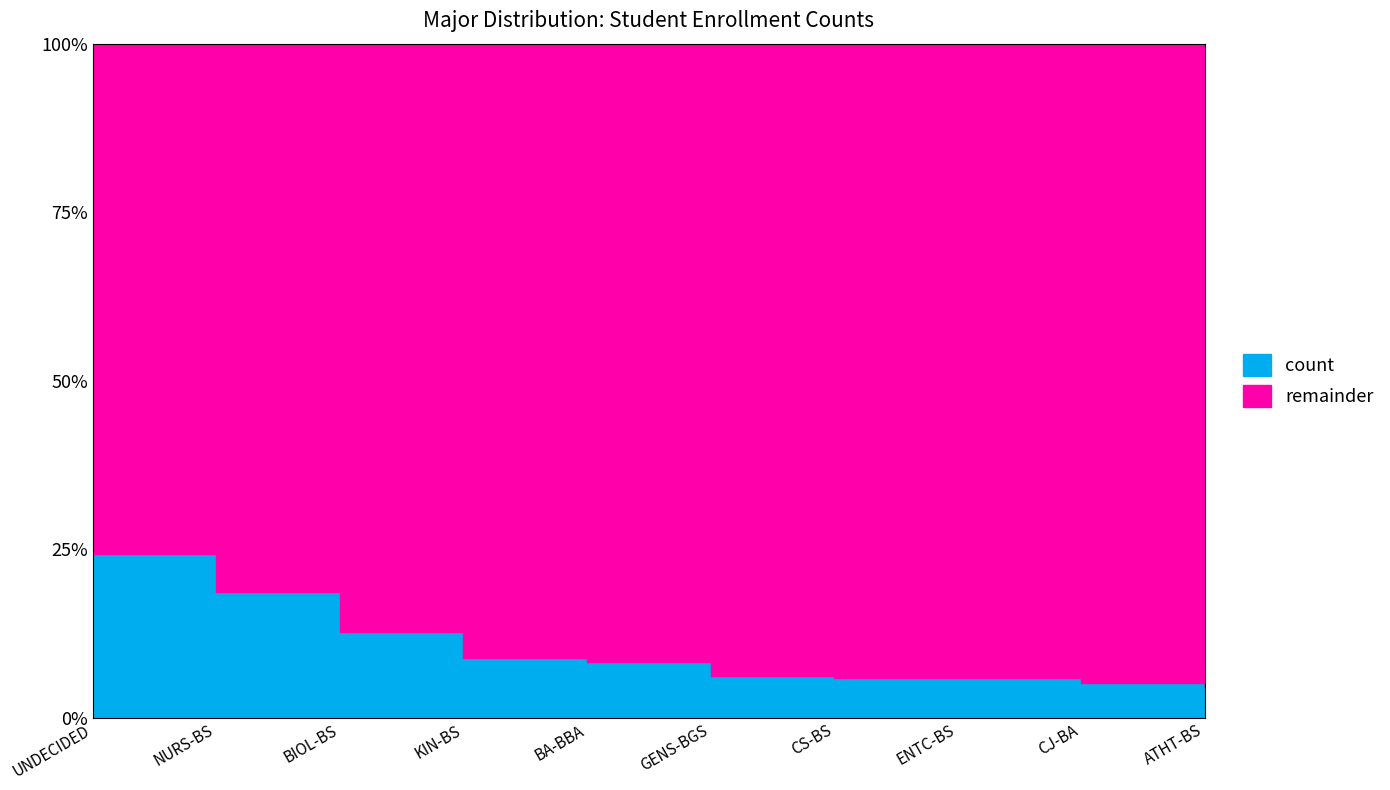

Read the value at ENTC-BS.

23